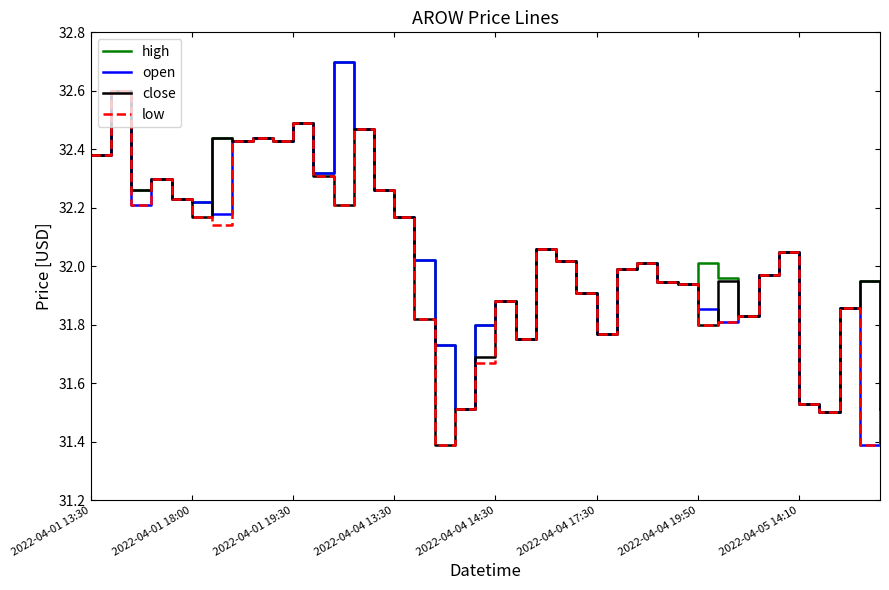

Count the number of data series in this chart.

4